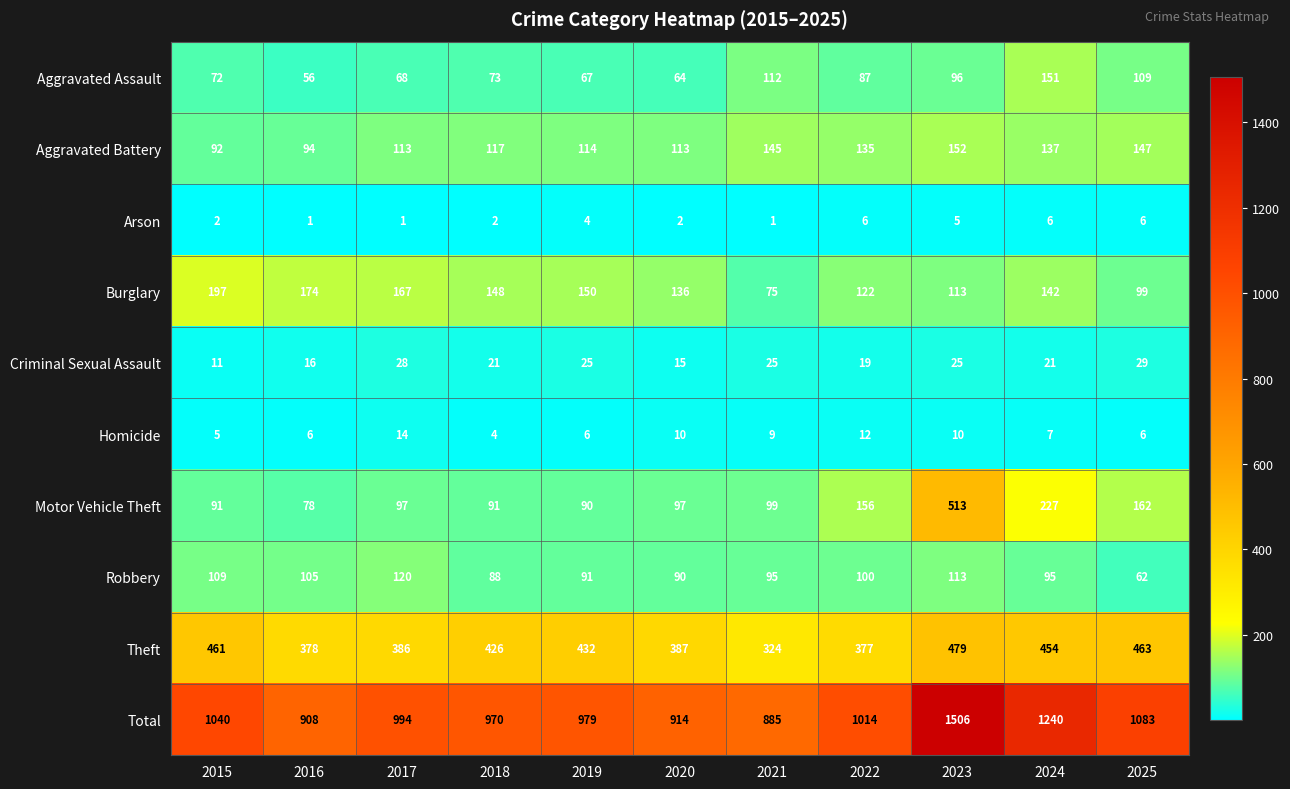

Rank the series by their maximum value, from lowest to highest.

Arson, Homicide, Criminal Sexual Assault, Robbery, Aggravated Assault, Aggravated Battery, Burglary, Theft, Motor Vehicle Theft, Total